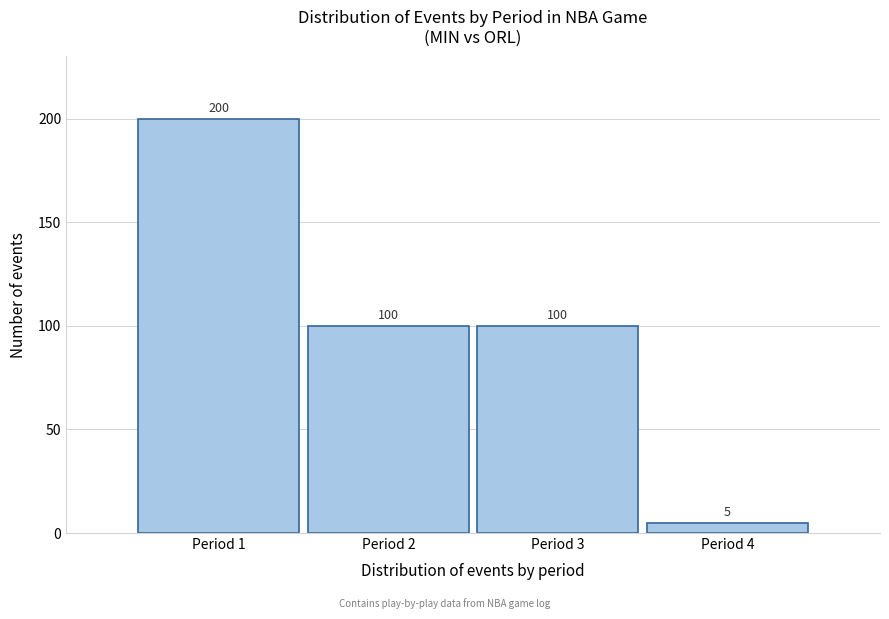

Reading right to left, what are all the values shown in this chart?

Period 4=5	Period 3=100	Period 2=100	Period 1=200